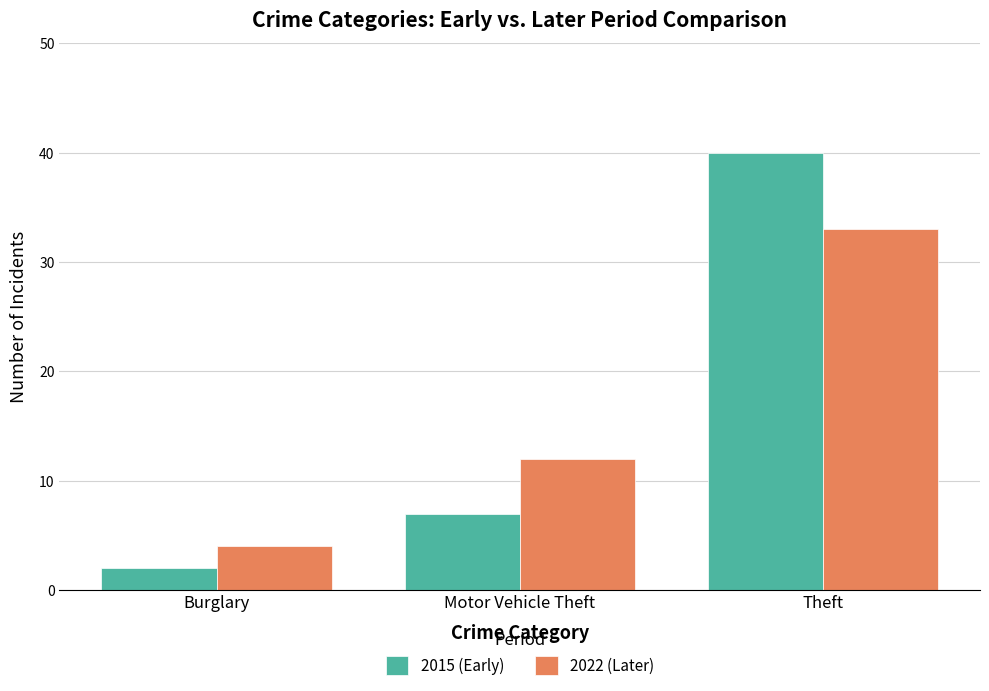

What is the total value across all series at Motor Vehicle Theft?

19